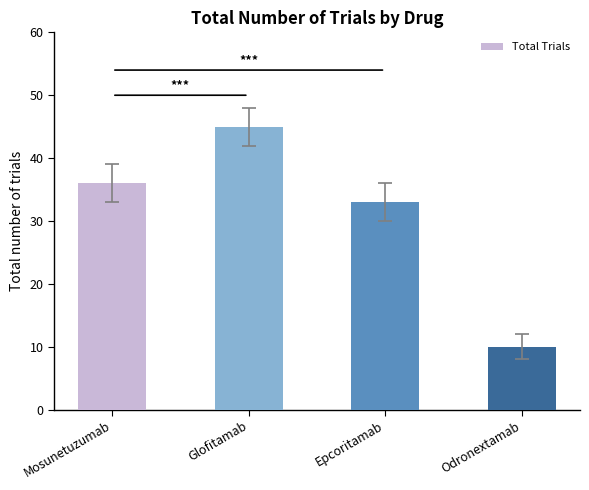

The chart shows a value of 33 at Epcoritamab. True or false?

True